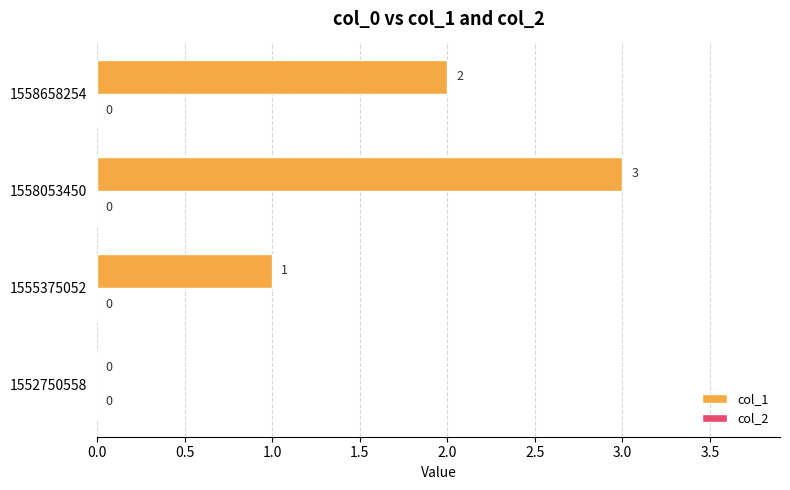

At which label is the value closest to 1?

1555375052